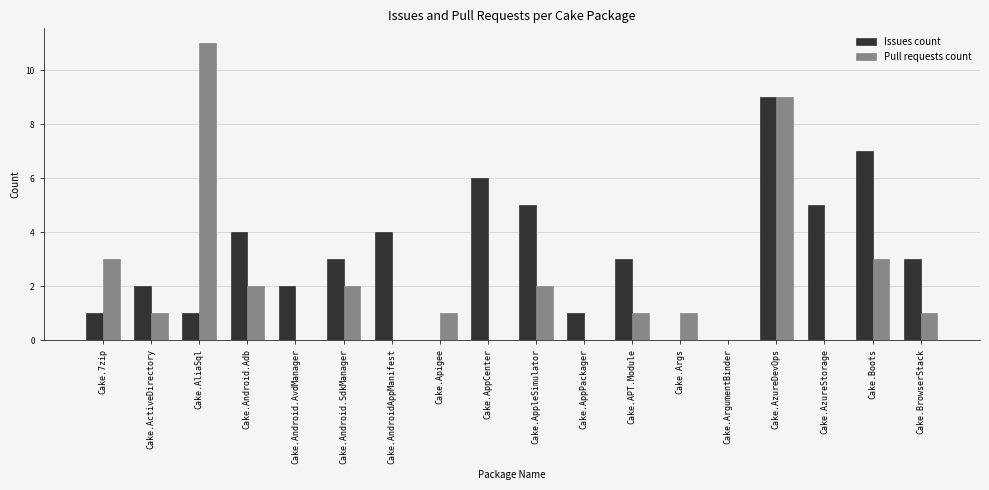

At which label does Issues count reach its peak?

Cake.AzureDevOps